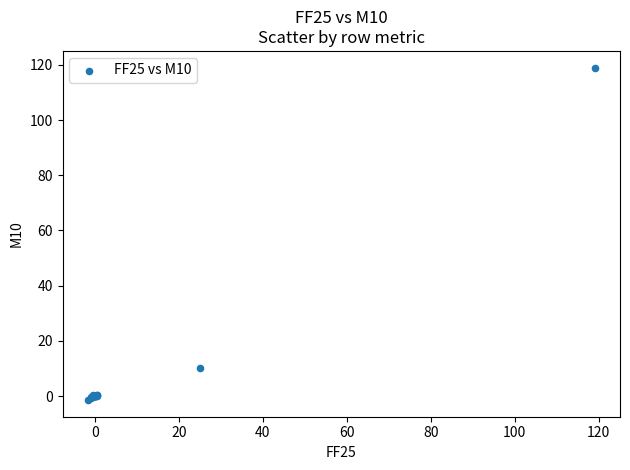

What Y value in the scatter plot is closest to 58?

10.0